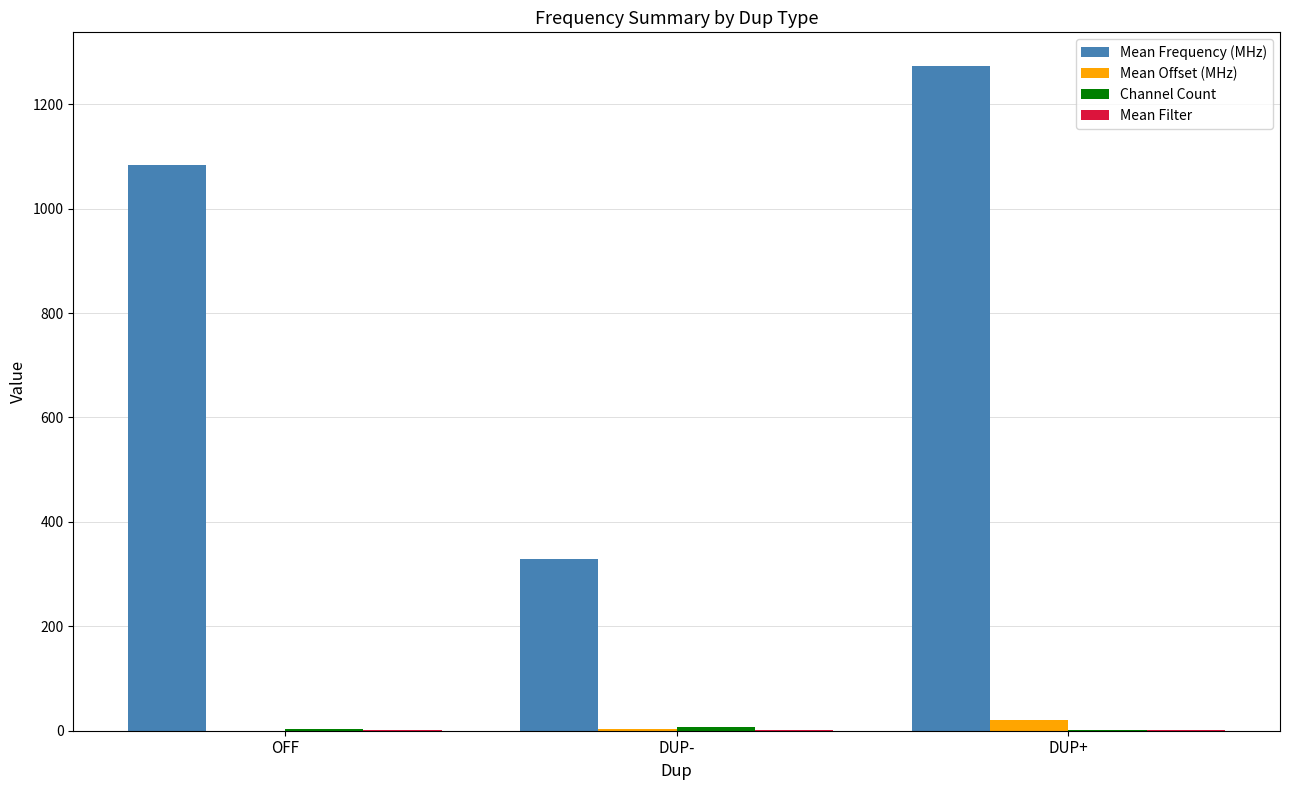

Which series changed the most between OFF and DUP+?

Mean Frequency (MHz)